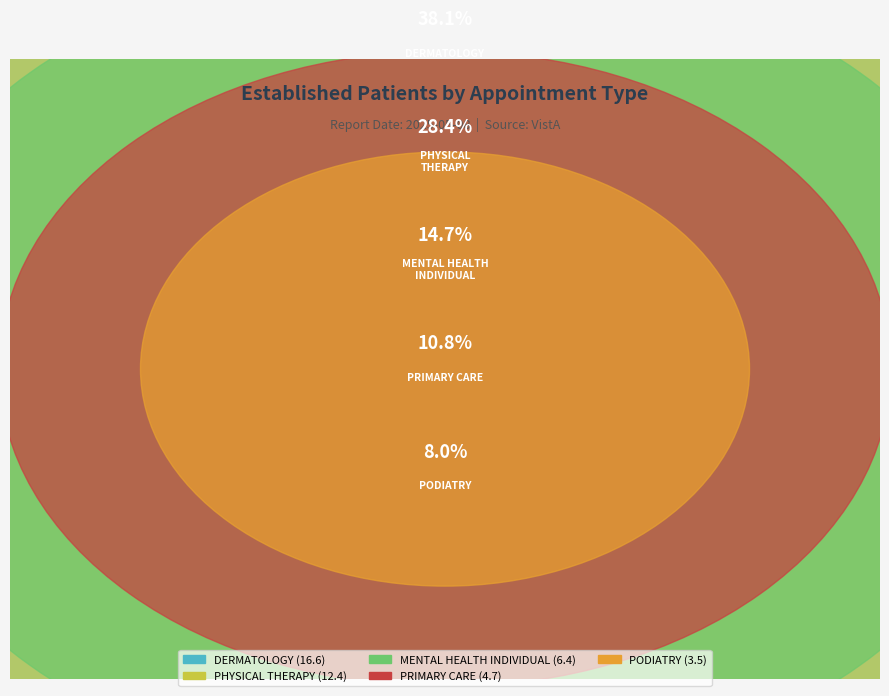

Which has a higher value, PHYSICAL
THERAPY or PODIATRY?

PHYSICAL
THERAPY